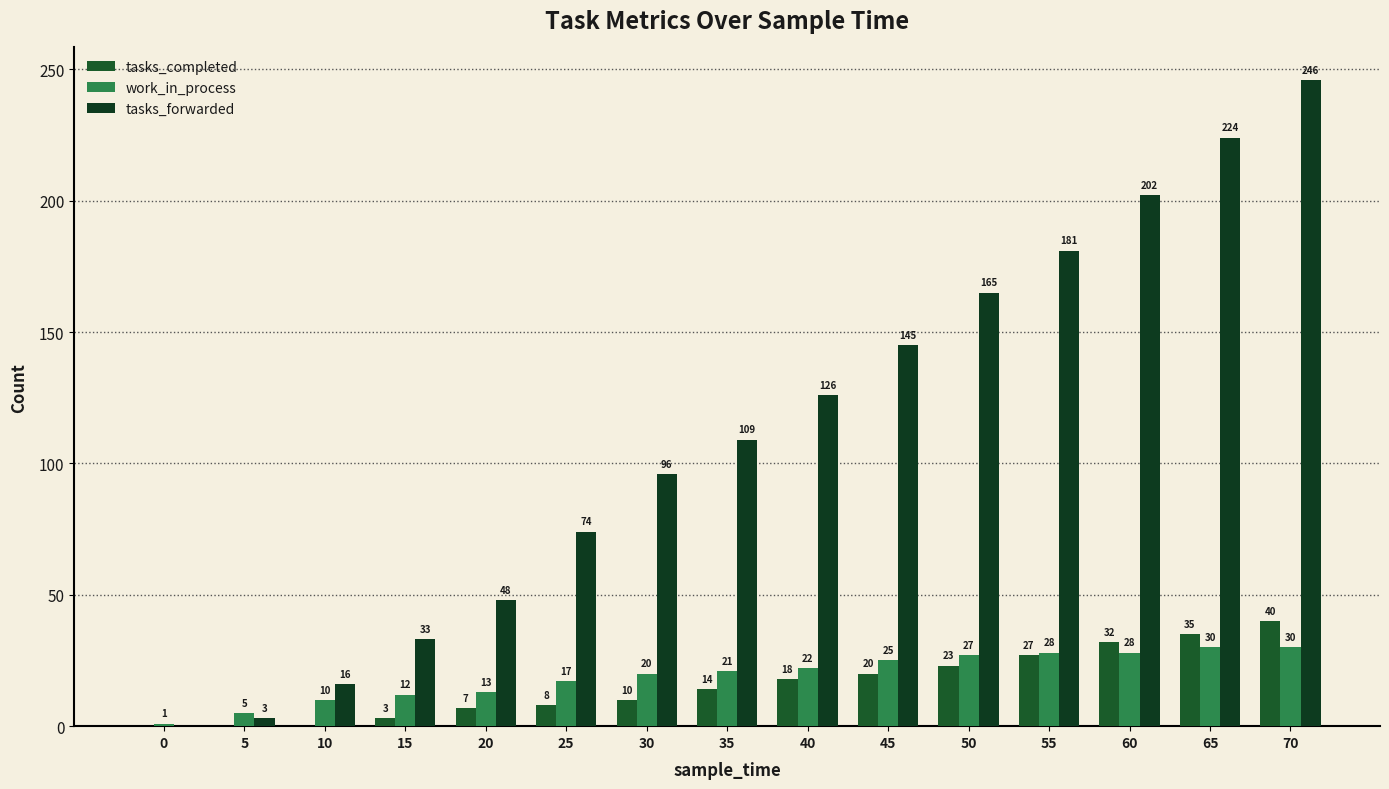

The work_in_process series shows 14 at 60. True or false?

False